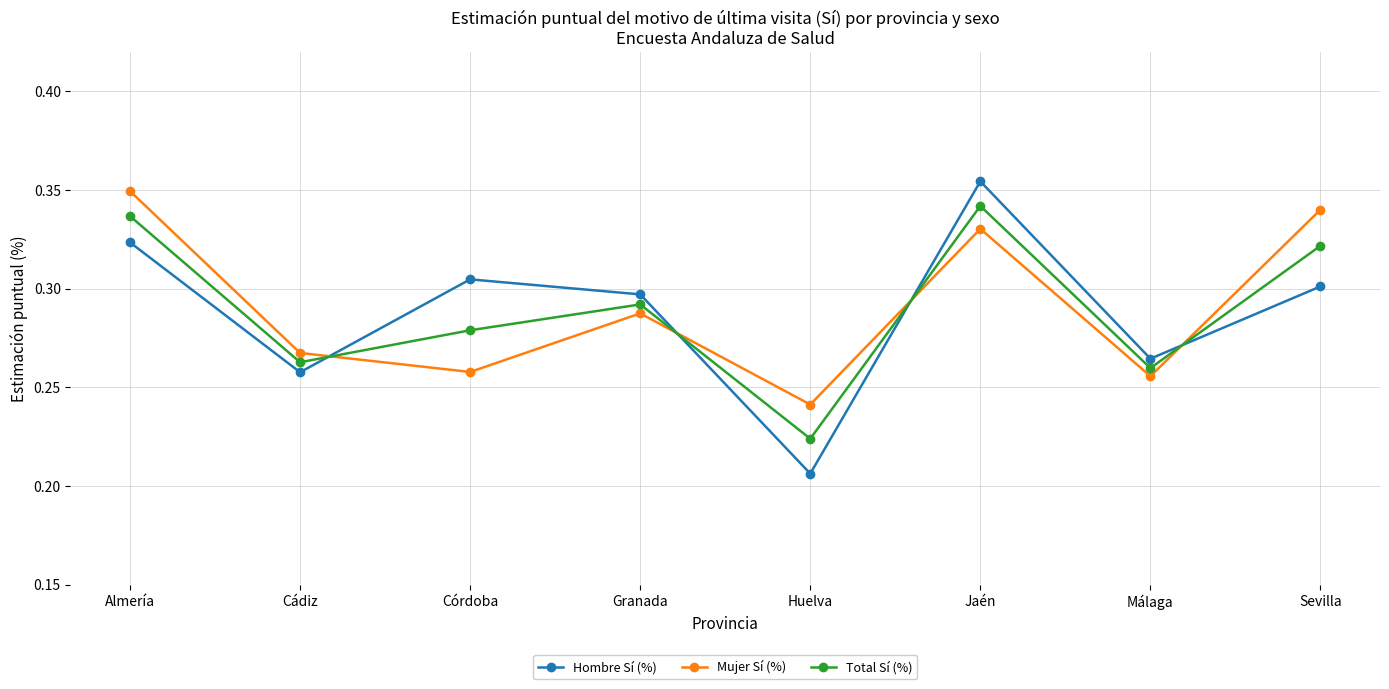

What is the difference between the Hombre Sí (%) values at Almería and Cádiz?

0.1